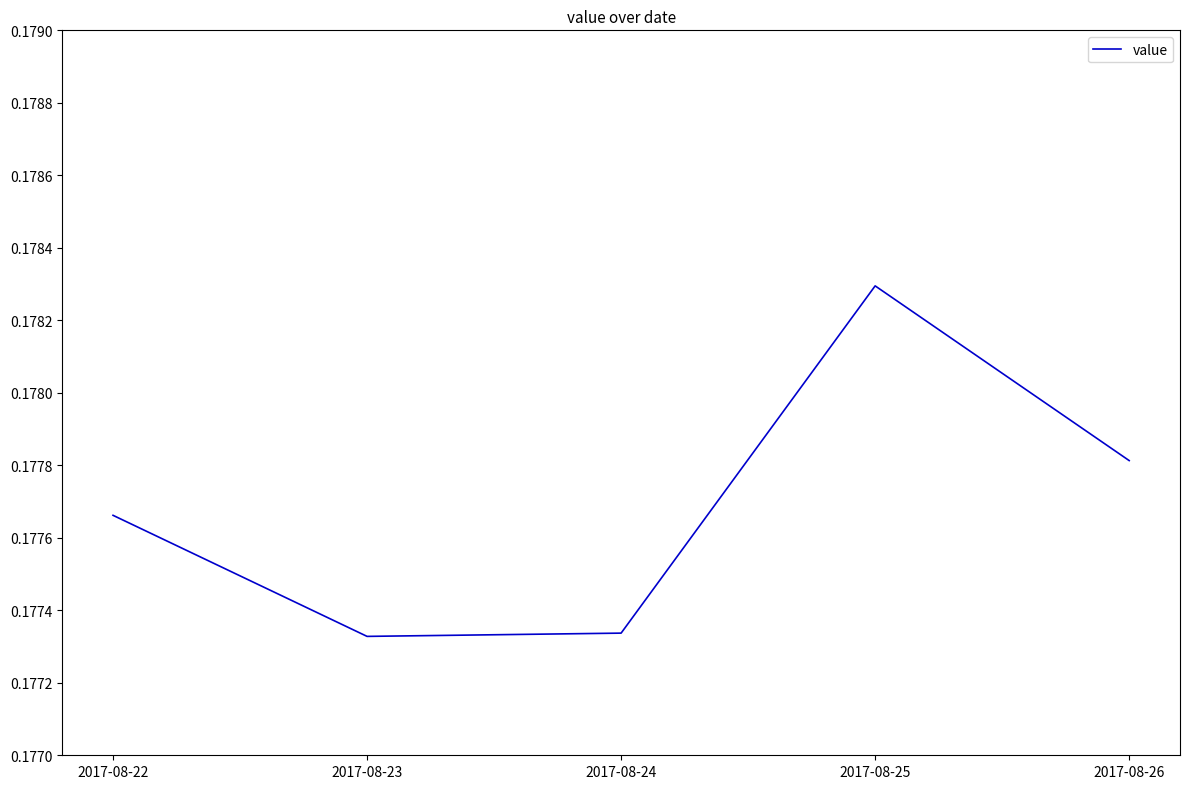

Between 2017-08-25 and 2017-08-26, which is larger?

2017-08-25